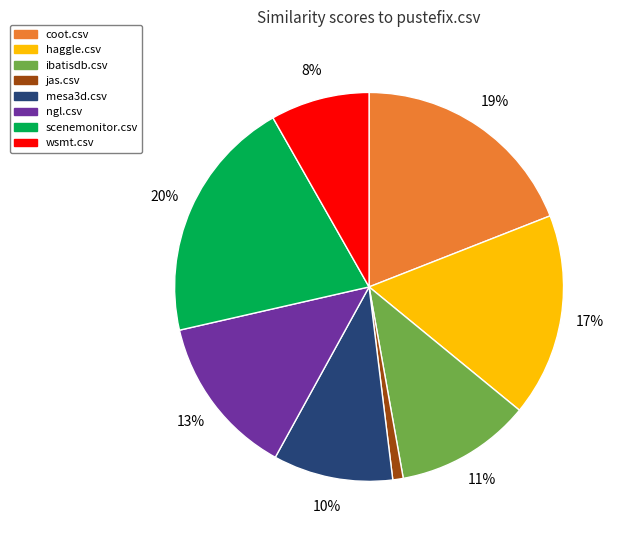

Does any single category account for the majority?

No